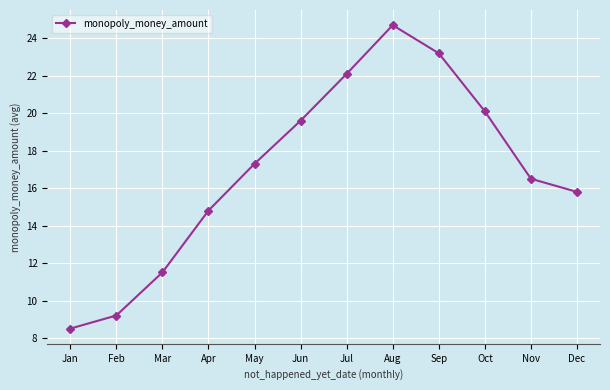

What is the value of the 6th point from the left?

19.6